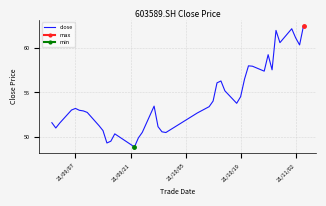

What is the highest value of the close series?

62.5